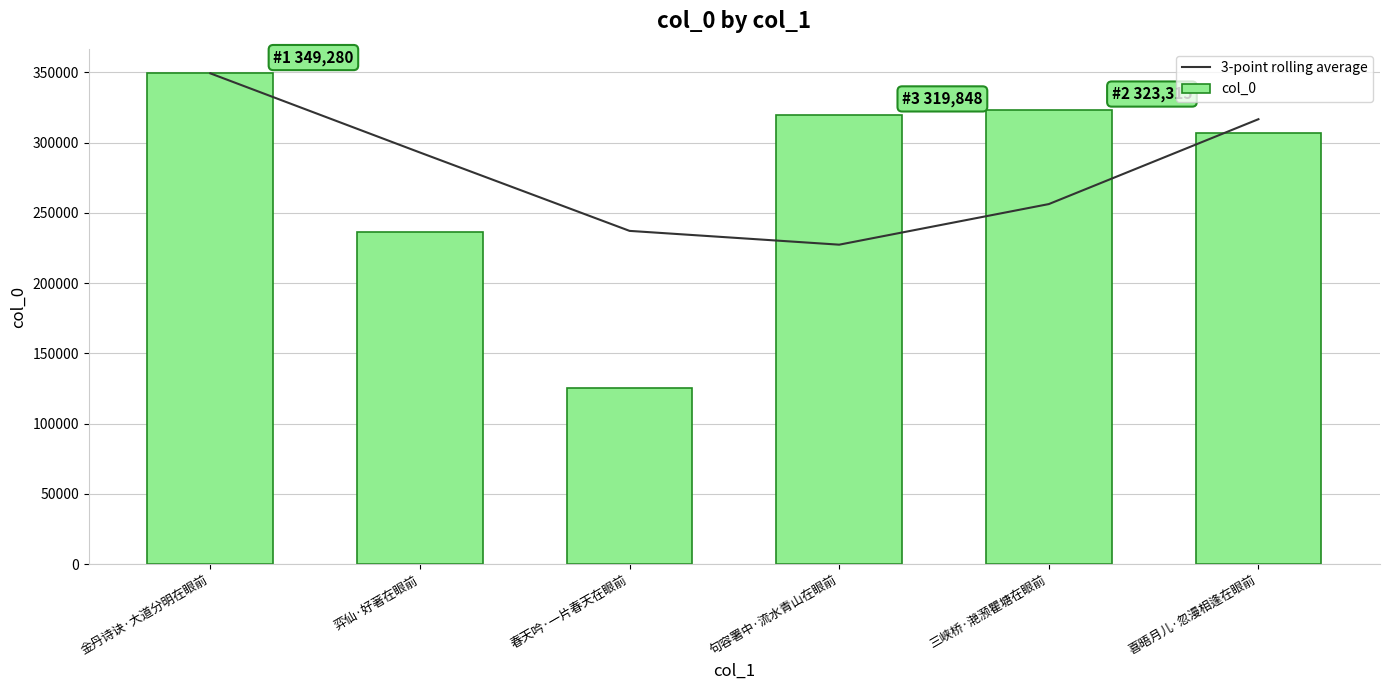

Rank the series at 金丹诗诀·大道分明在眼前 from highest to lowest value.

3-point rolling average, col_0